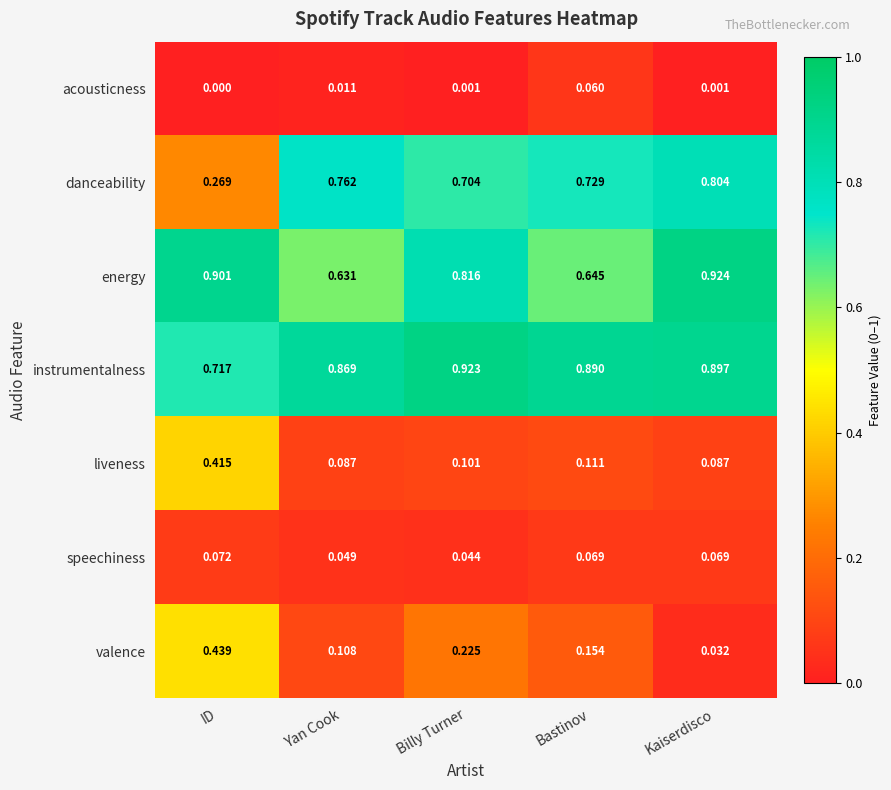

Rank the series by their maximum value, from highest to lowest.

energy, instrumentalness, danceability, valence, liveness, speechiness, acousticness